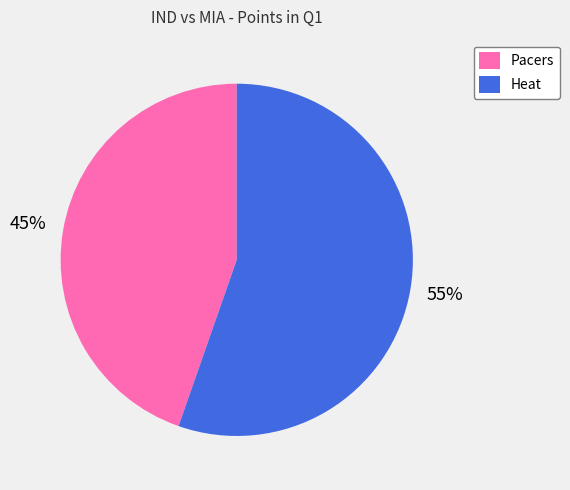

To the nearest percent, what portion does Pacers represent?

45%